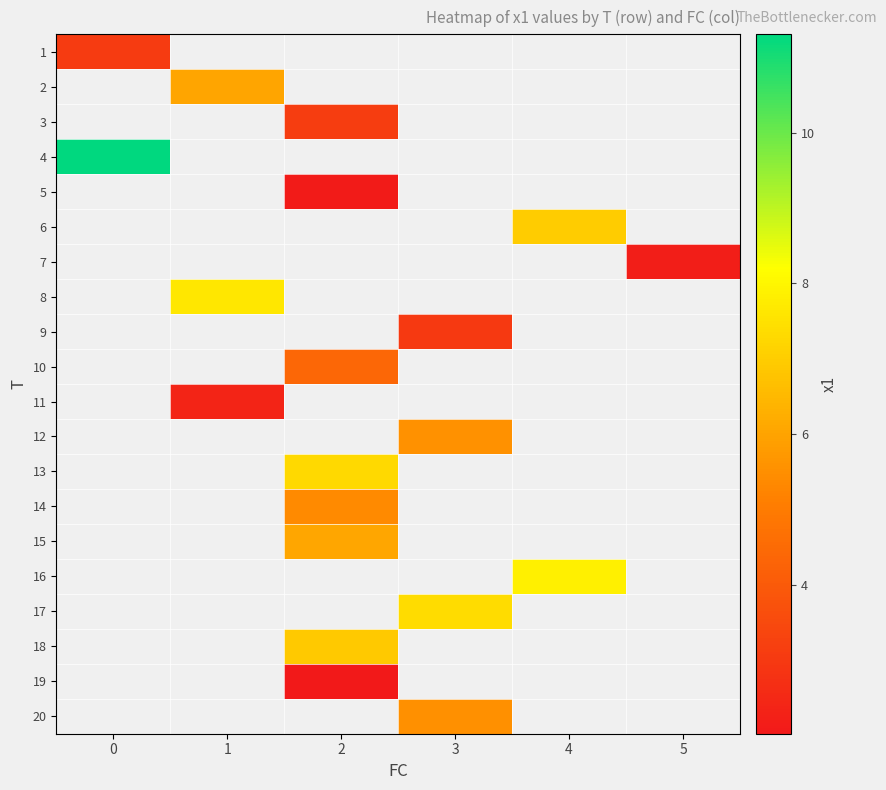

Count the number of categories in the chart.

6